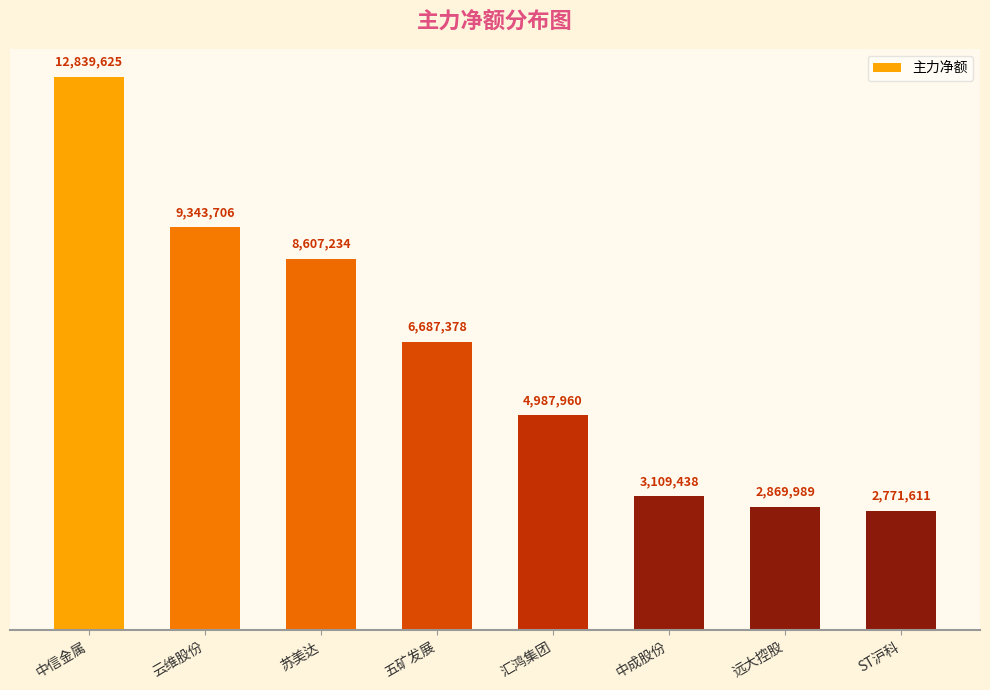

What is the difference between the values at ST沪科 and 中成股份?

337827